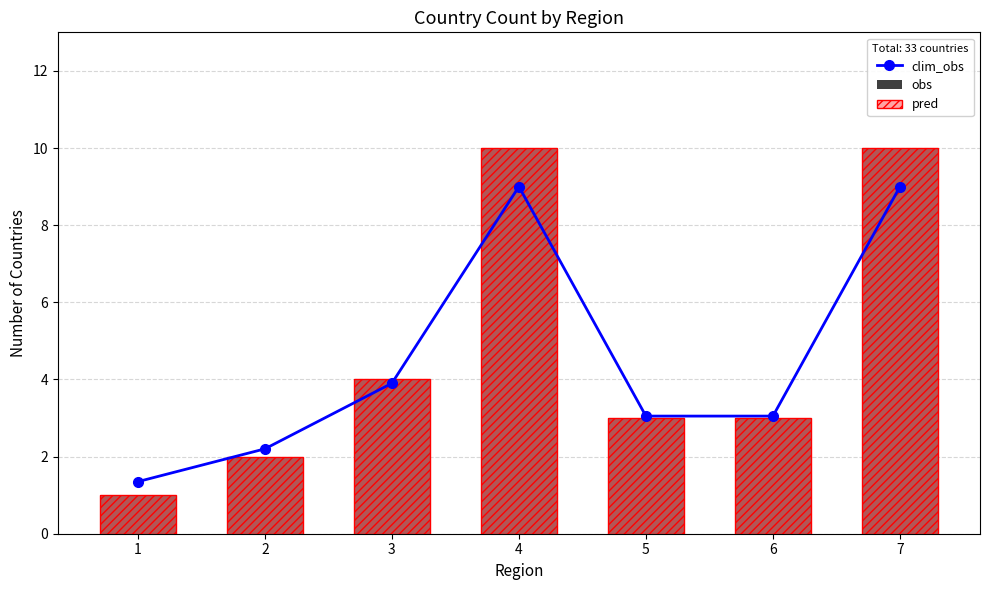

At which label does clim_obs reach its minimum?

1